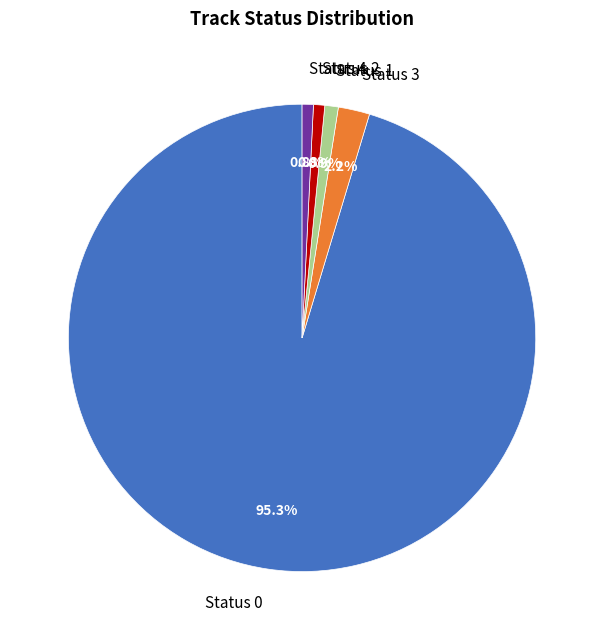

Combined, what portion of the pie is Status 3 and Status 0?

97.5%